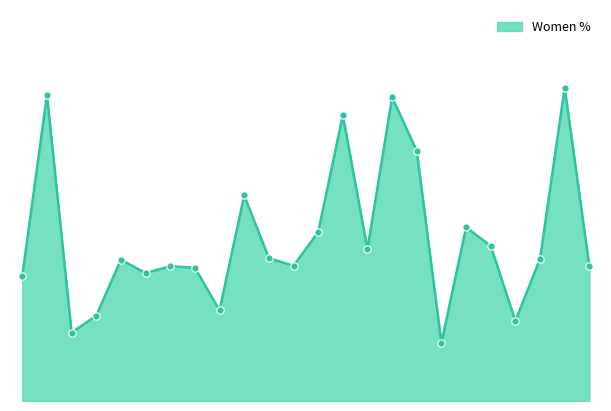

Does the chart have visible grid lines?

No